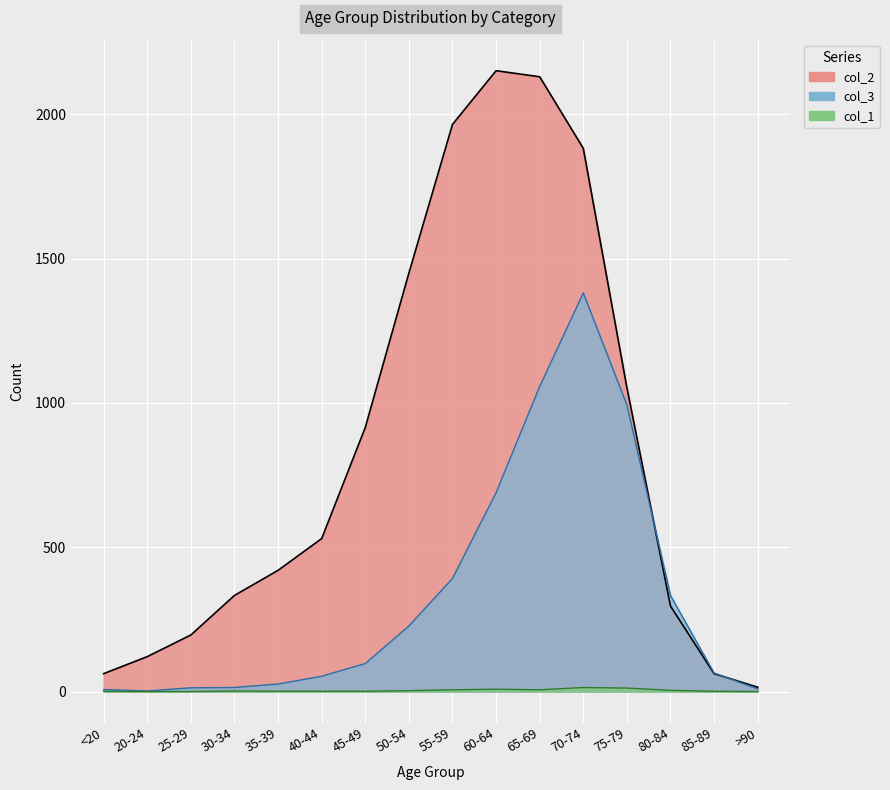

Reading left to right, extract all data points from this chart.

col_3: <20=7	20-24=2	25-29=13	30-34=14	35-39=26	40-44=53	45-49=97	50-54=227	55-59=392	60-64=689	65-69=1057	70-74=1381	75-79=993	80-84=333	85-89=64	>90=9
col_2: <20=62	20-24=121	25-29=196	30-34=333	35-39=420	40-44=530	45-49=915	50-54=1450	55-59=1965	60-64=2151	65-69=2130	70-74=1882	75-79=1053	80-84=296	85-89=62	>90=15
col_1: <20=1	20-24=0	25-29=0	30-34=2	35-39=1	40-44=1	45-49=1	50-54=3	55-59=6	60-64=8	65-69=6	70-74=14	75-79=12	80-84=4	85-89=1	>90=0